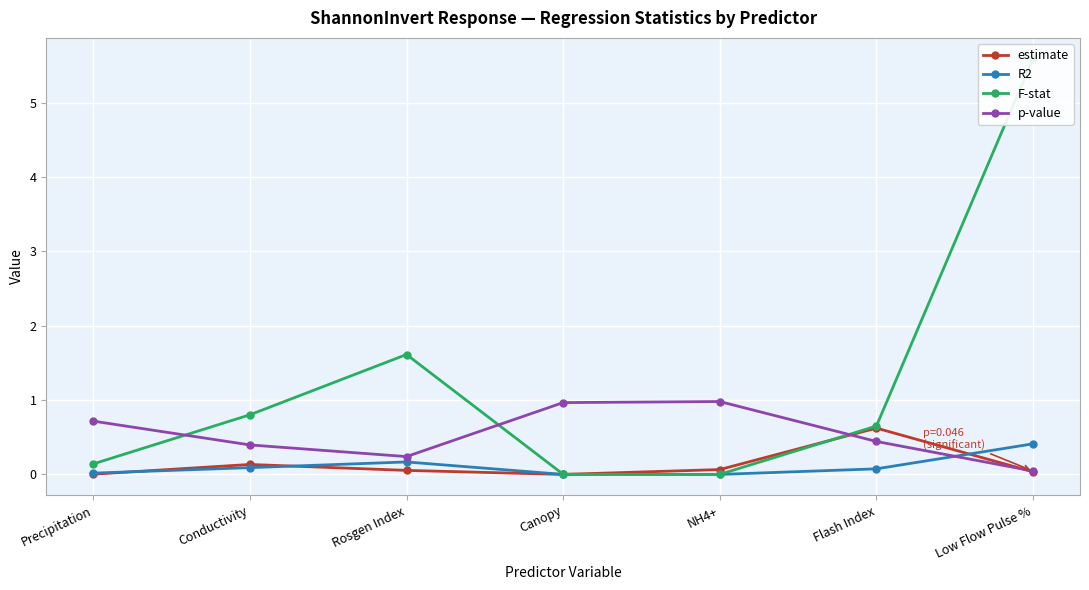

What is the approximate value of estimate at Rosgen Index?

0.1